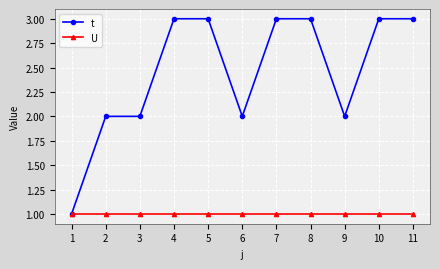

Reading left to right, what are all the values shown in this chart?

t: 1=1	2=2	3=2	4=3	5=3	6=2	7=3	8=3	9=2	10=3	11=3
U: 1=1	2=1	3=1	4=1	5=1	6=1	7=1	8=1	9=1	10=1	11=1